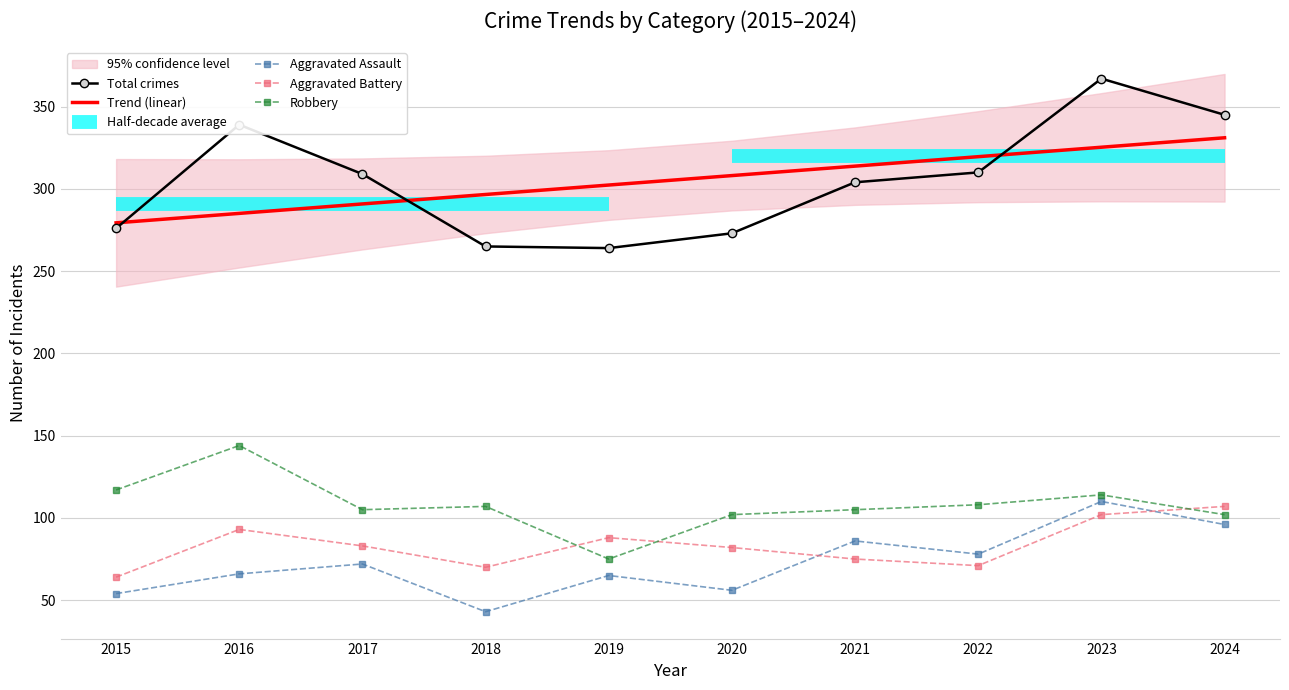

What is the difference between the second highest and minimum values in the Aggravated Battery series?

38.0